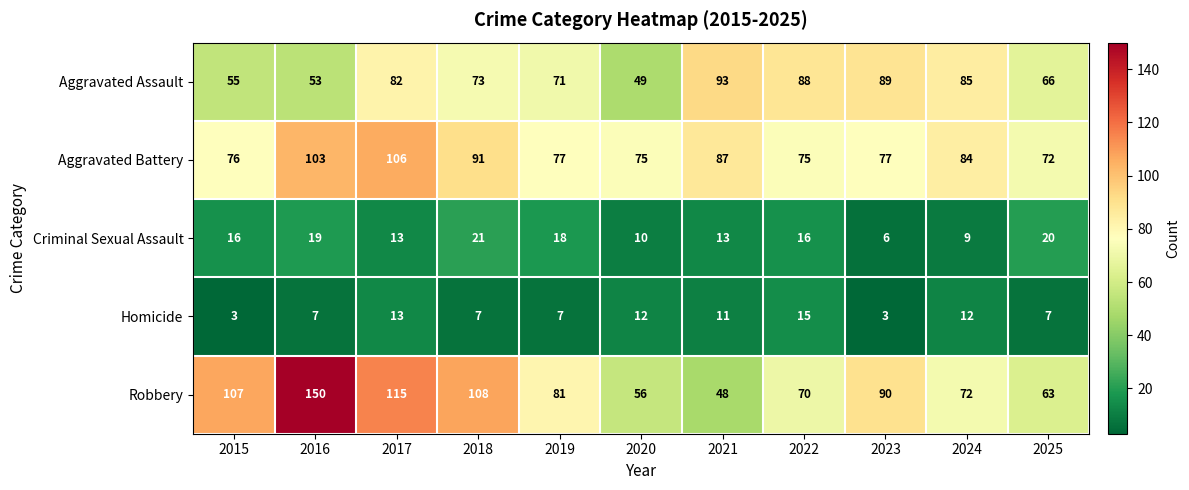

How many categories are shown in the chart?

11